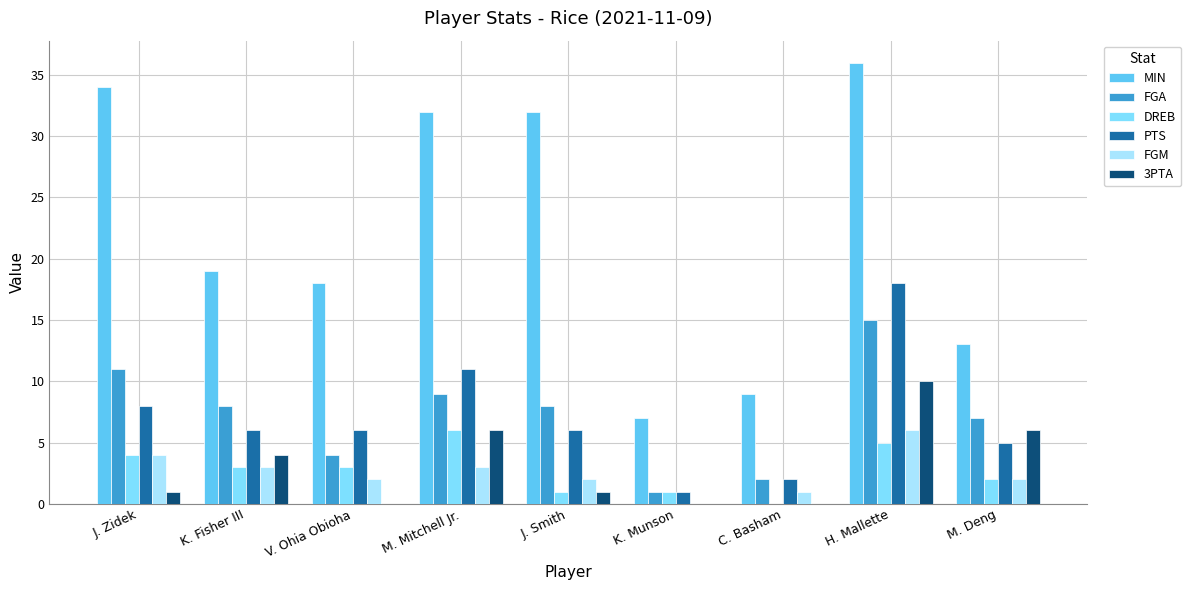

At which label does FGM first exceed 2?

J. Zidek